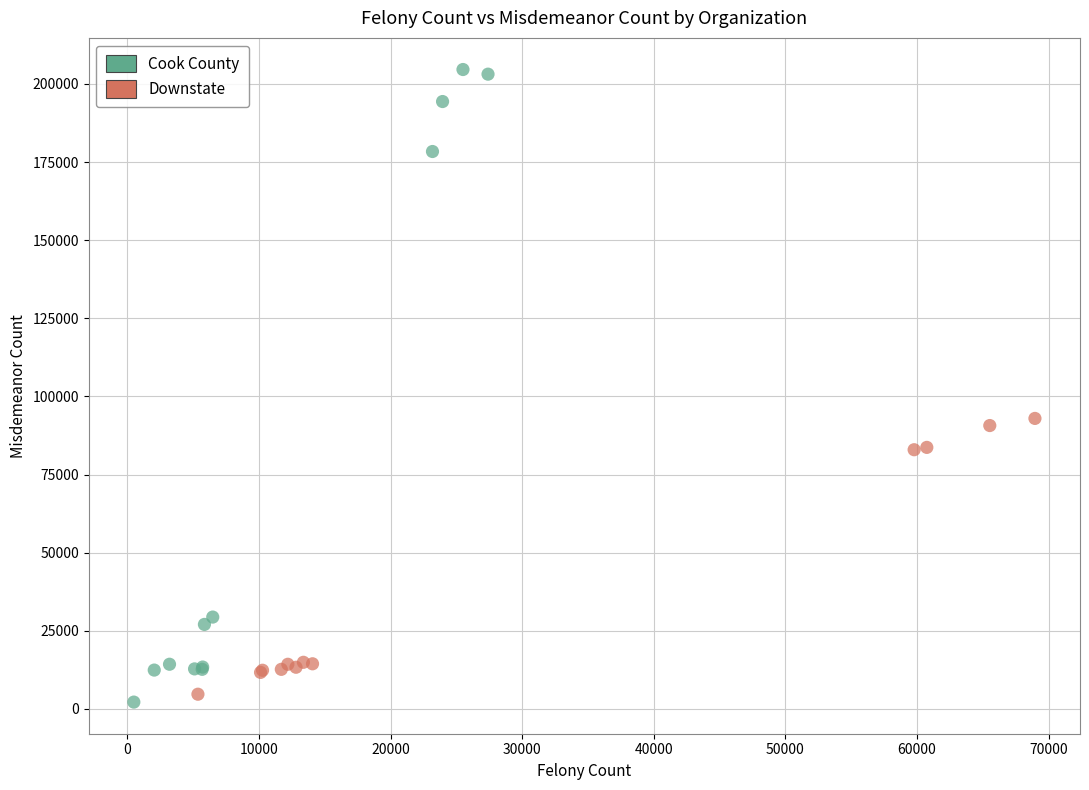

Which series contains the lowest Y value?

Cook County